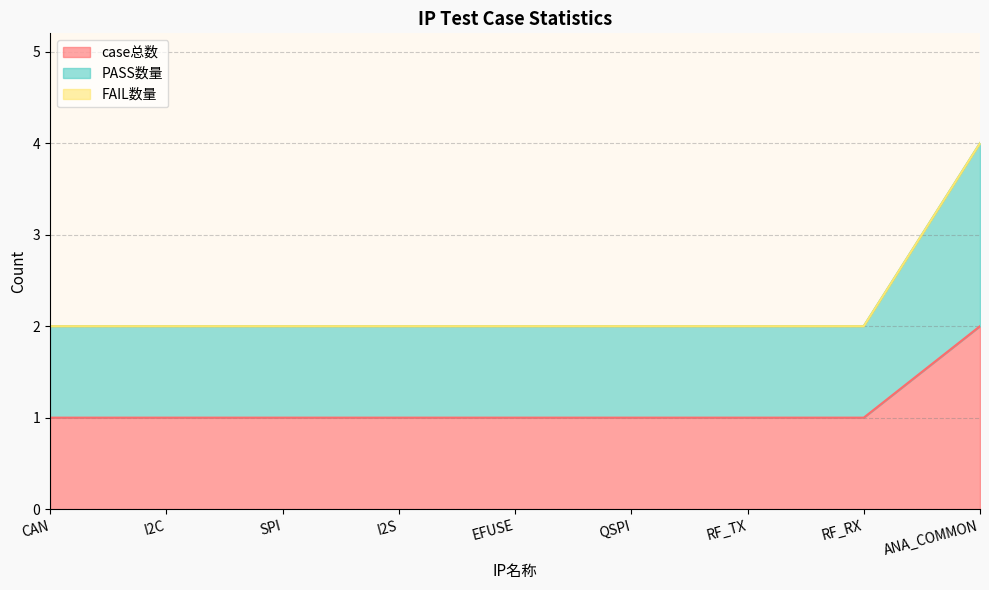

The PASS数量 series shows 0 at I2S. True or false?

False